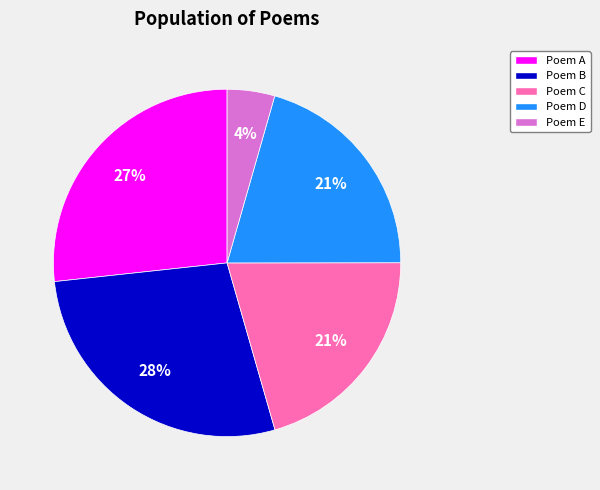

What percentage is the Poem C slice, to the nearest percent?

21%